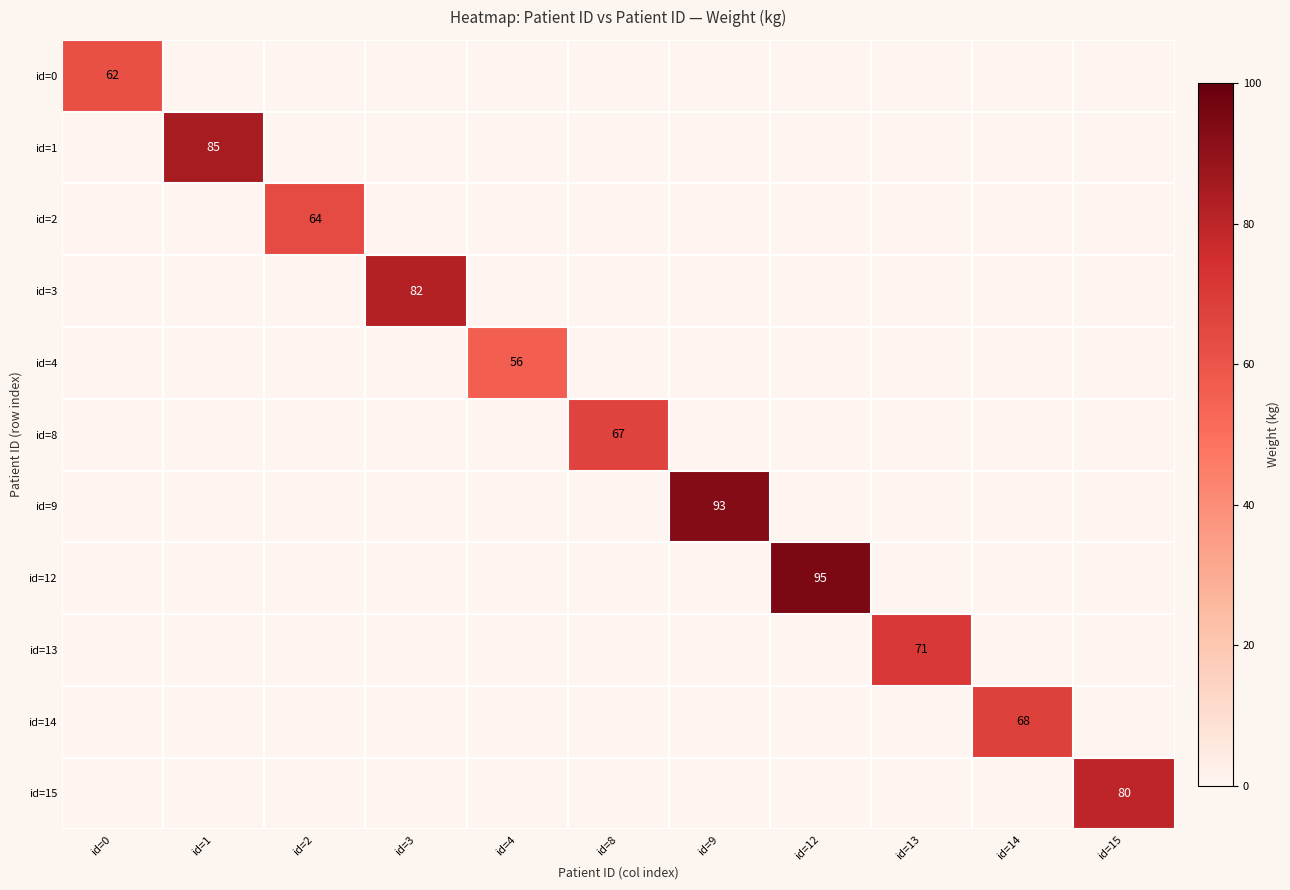

The id=15 series shows 55 at id=15. True or false?

False